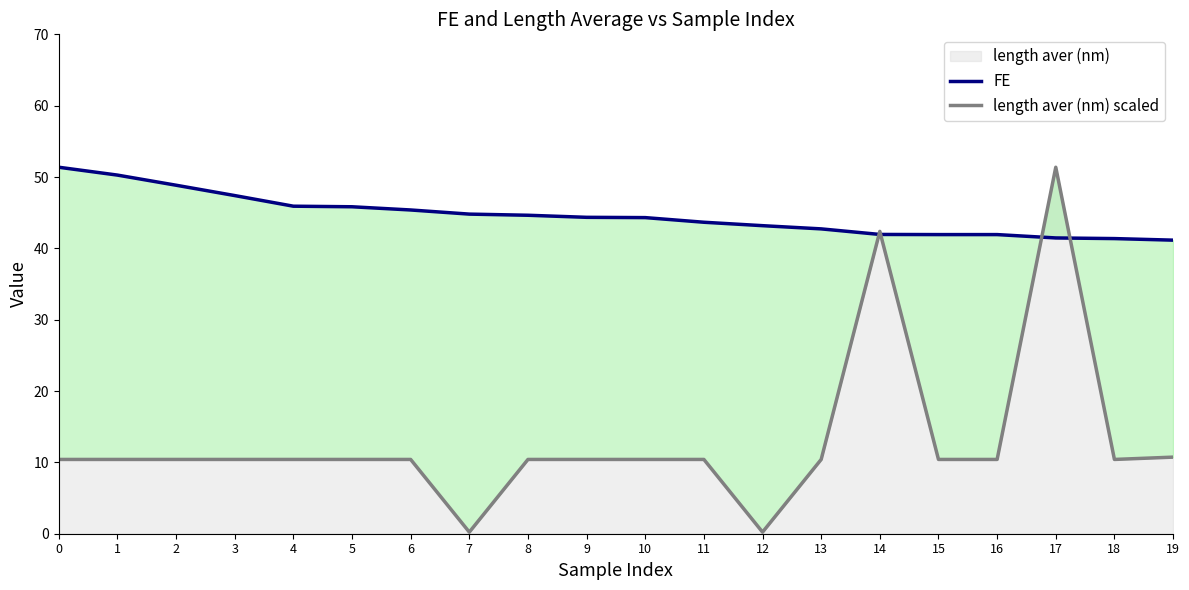

The length aver (nm) scaled series shows 15.3 at 4. True or false?

False